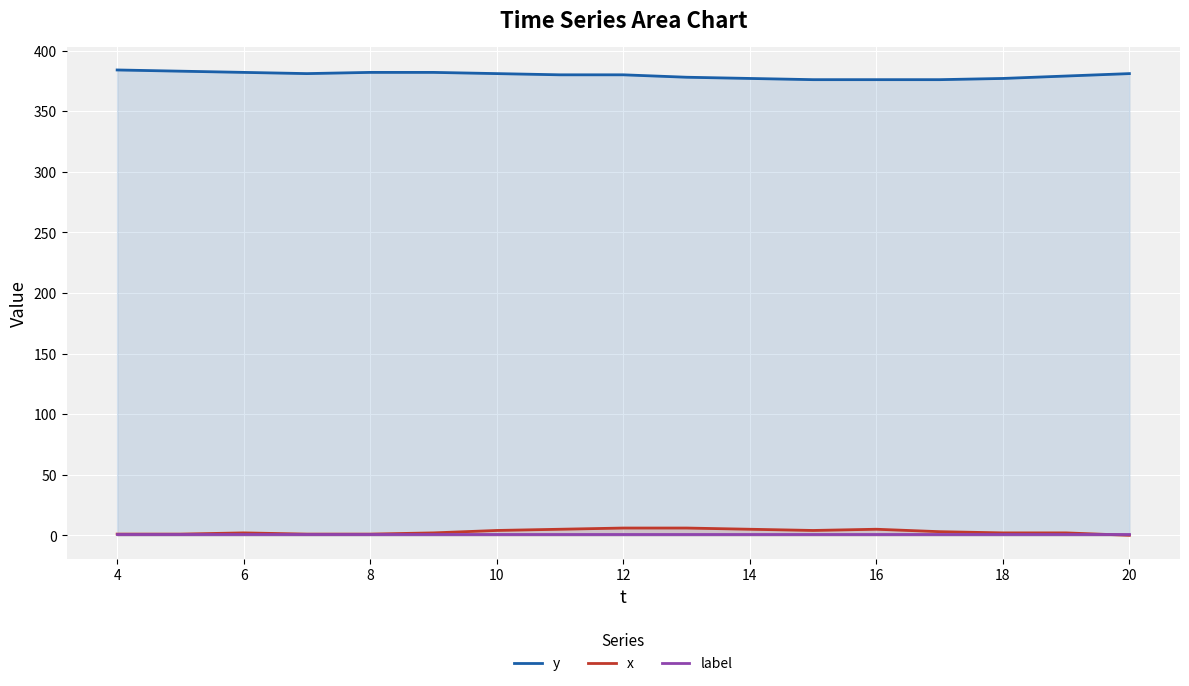

Is it true that x equals 6 at 12?

True